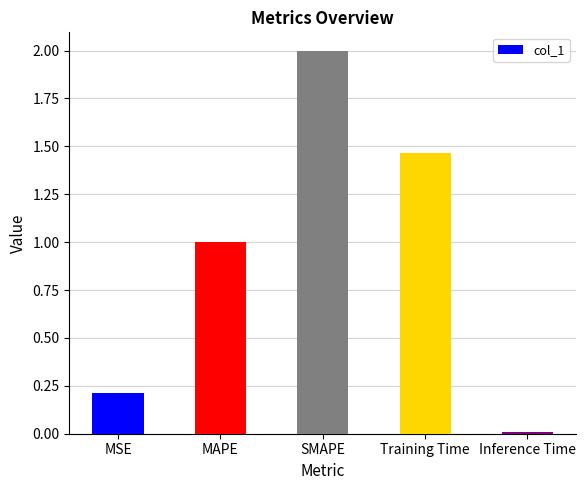

List the labels in order of value, largest first.

SMAPE, Training Time, MAPE, MSE, Inference Time